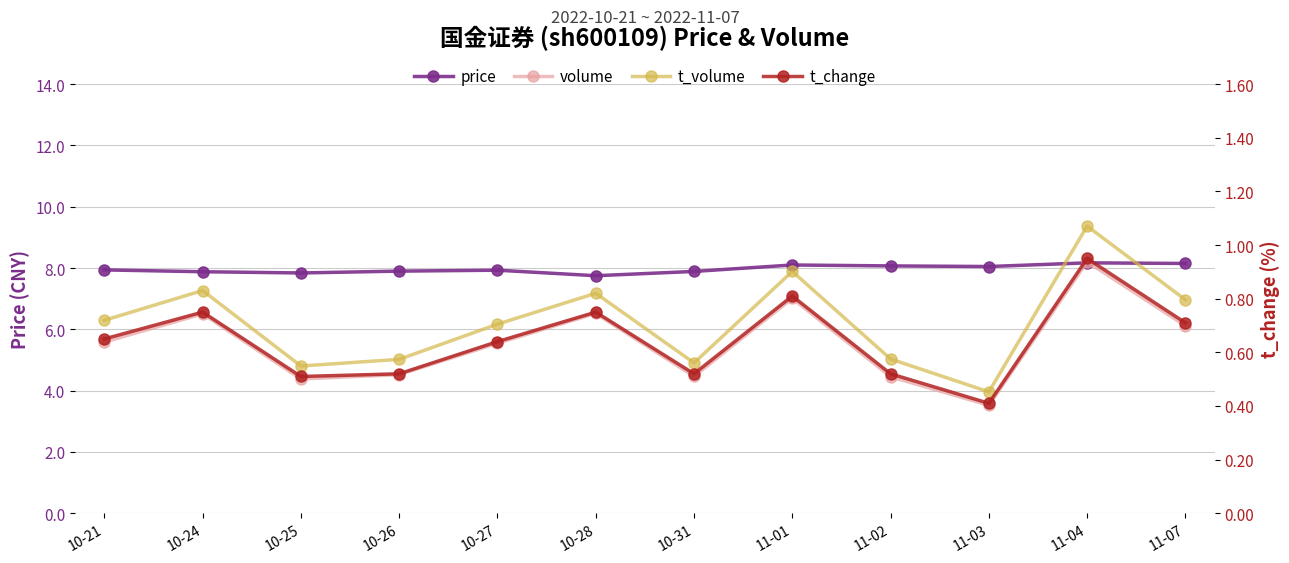

How many intersections are there between t_volume and price?

2